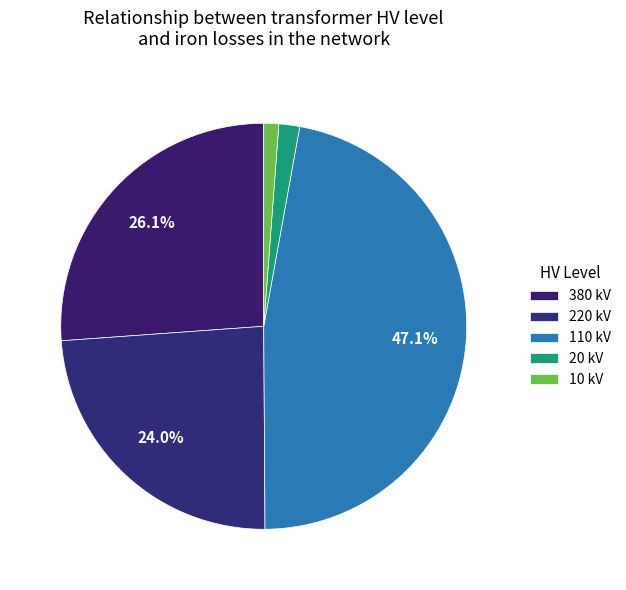

Count the number of slices in the pie.

5